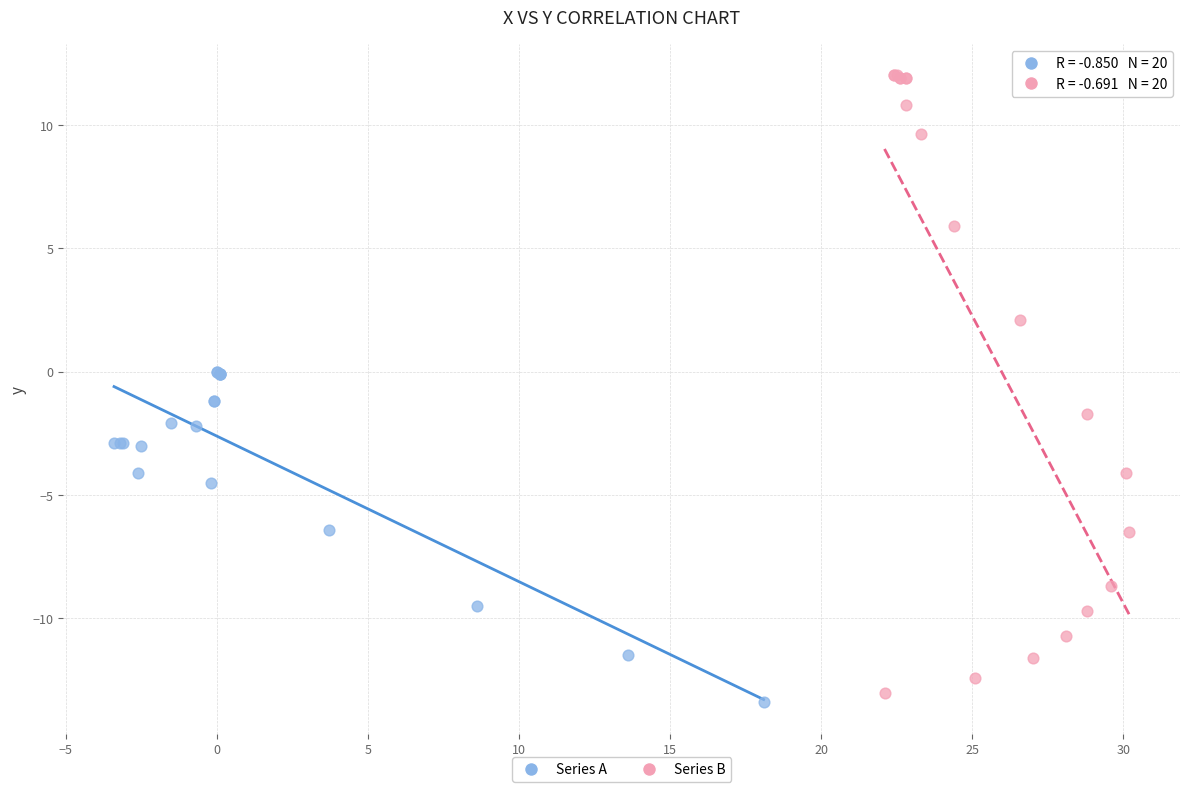

Which series has the largest Y range (max minus min)?

Series B